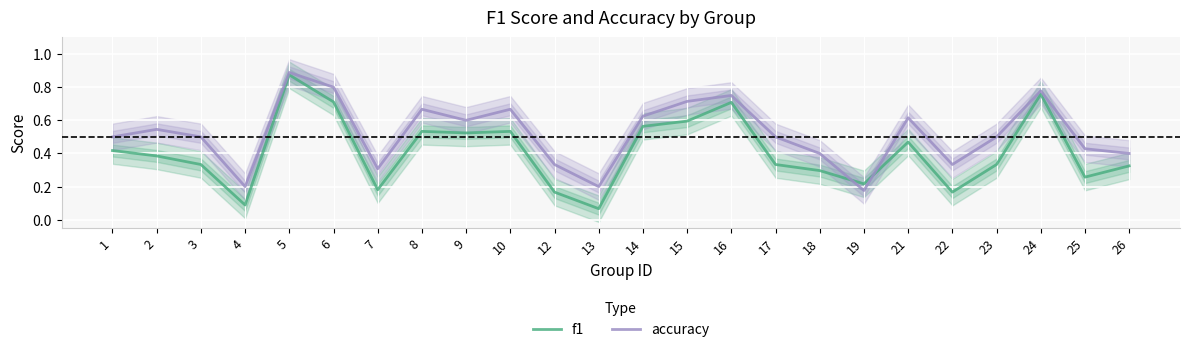

Is the value of f1 at 6 greater than the value of accuracy at 4?

Yes